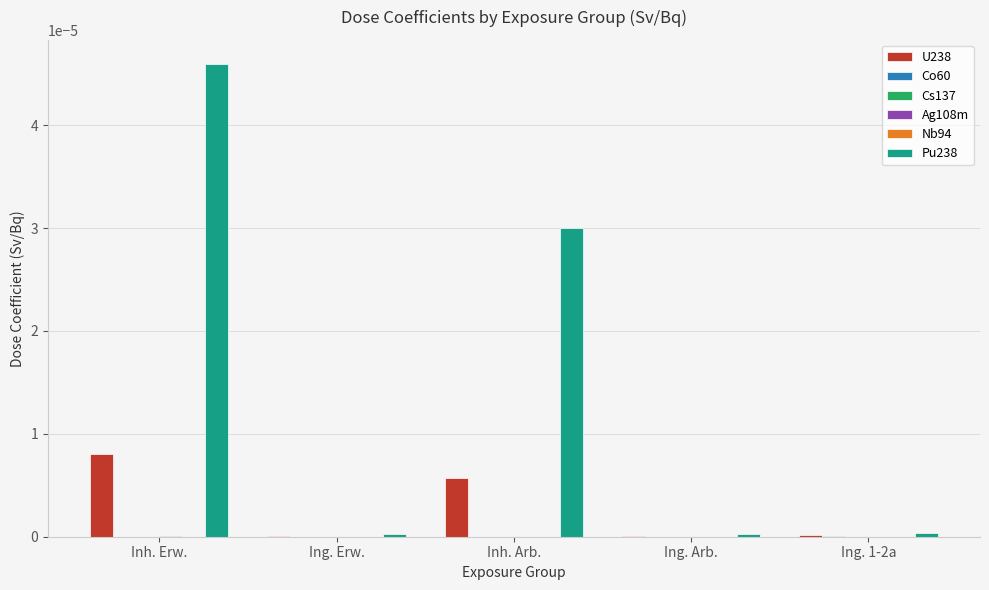

True or false: Pu238 has a value of 0.0 at Ing. 1-2a.

True